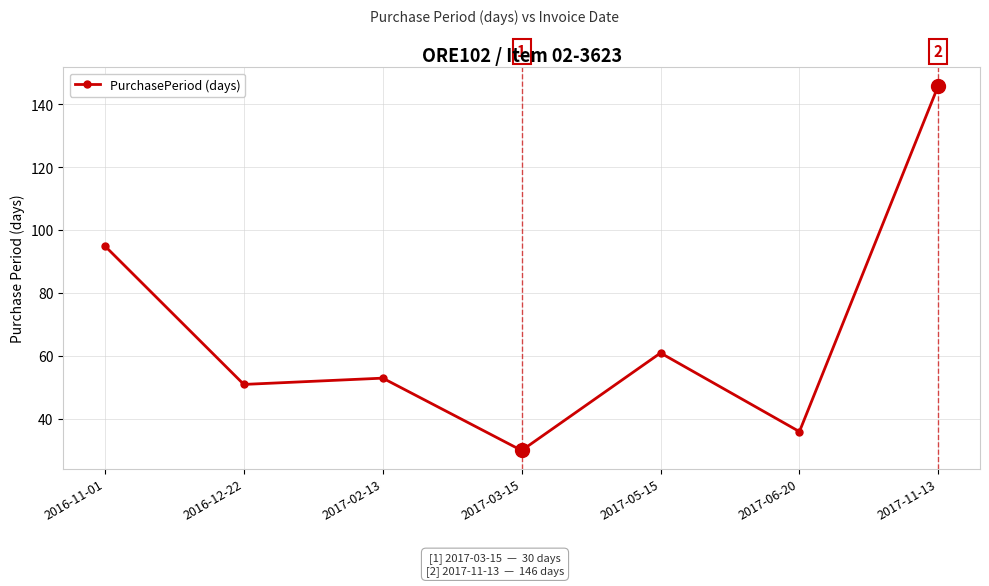

What value does the data have at 2017-05-15, to the nearest 50?

50